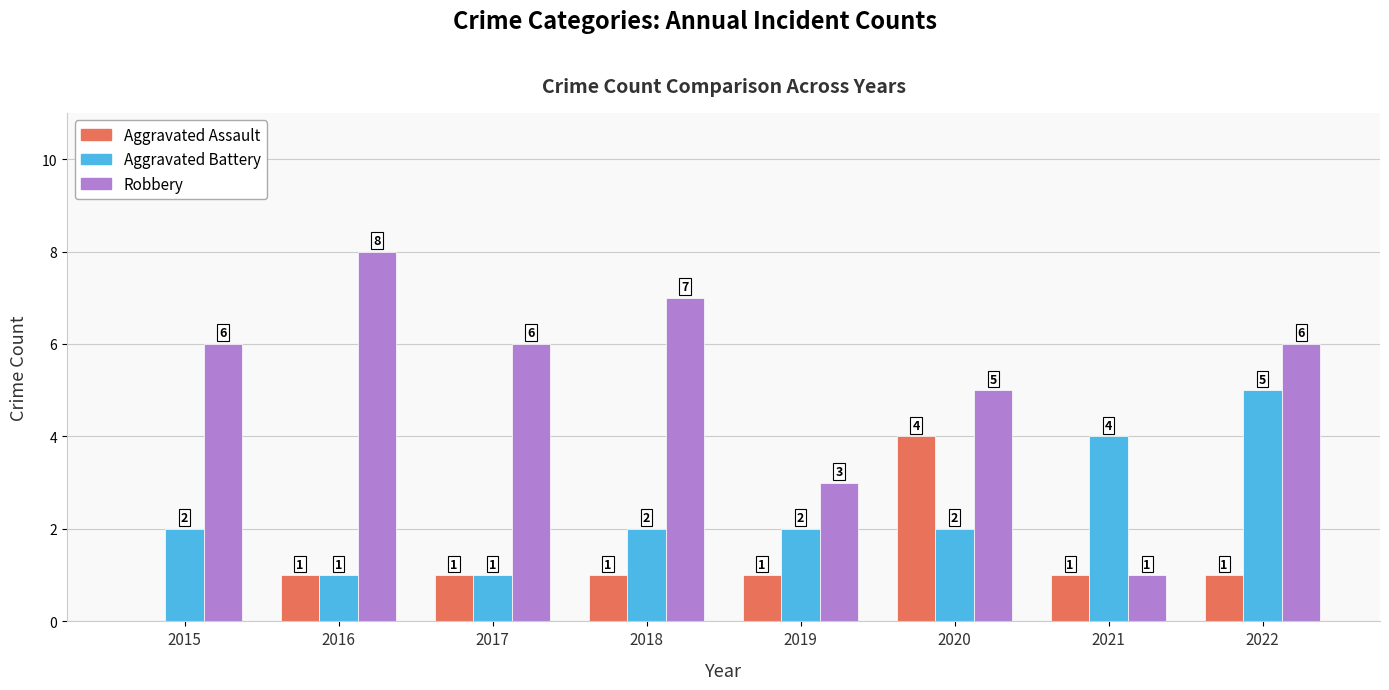

Count the number of data series in this chart.

3